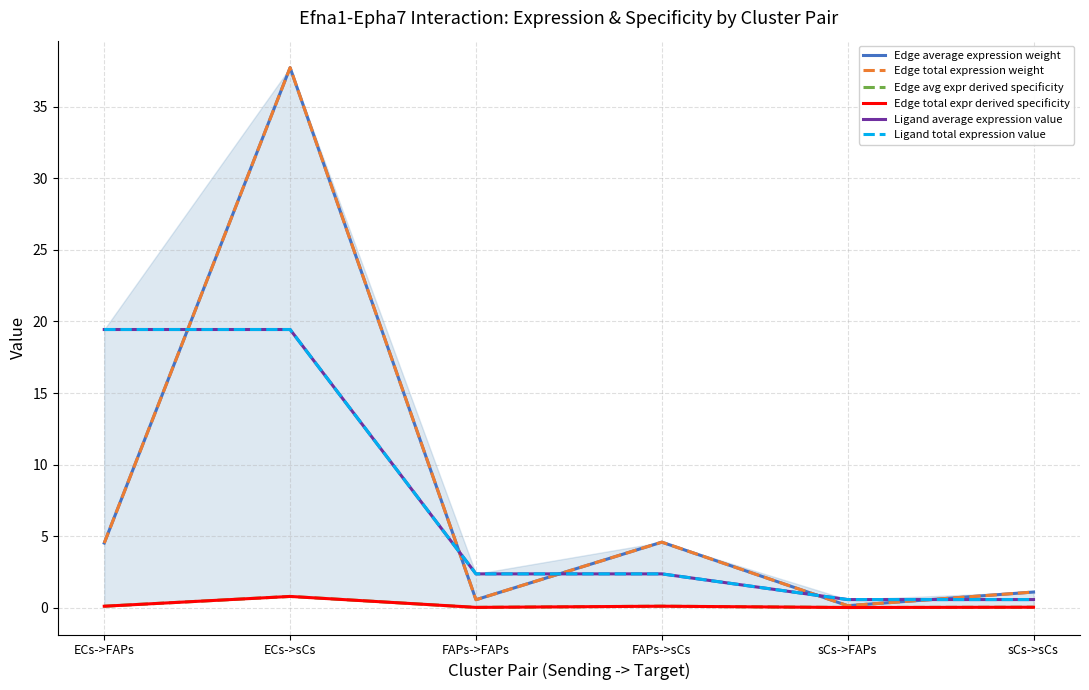

What are all the series names shown in the legend?

Edge average expression weight, Edge total expression weight, Edge avg expr derived specificity, Edge total expr derived specificity, Ligand average expression value, Ligand total expression value